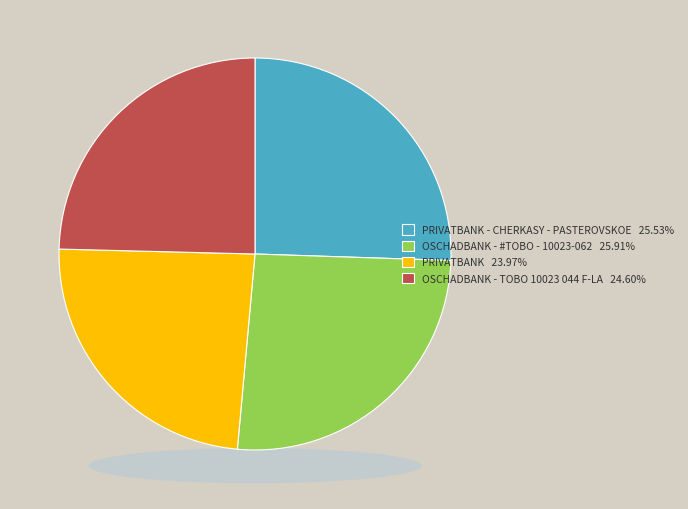

Count the number of slices in the pie.

4